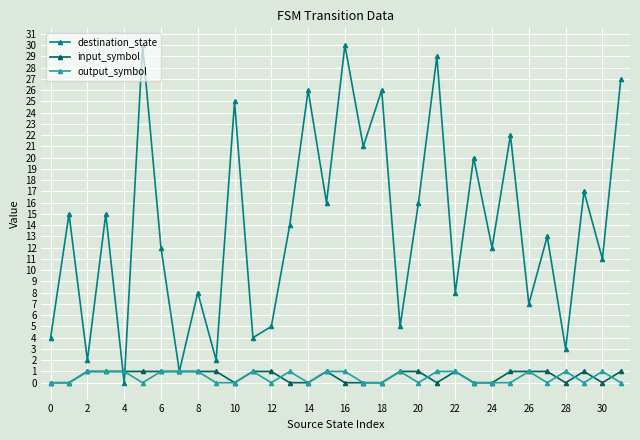

True or false: output_symbol has more than 2 points higher than both neighbors.

True